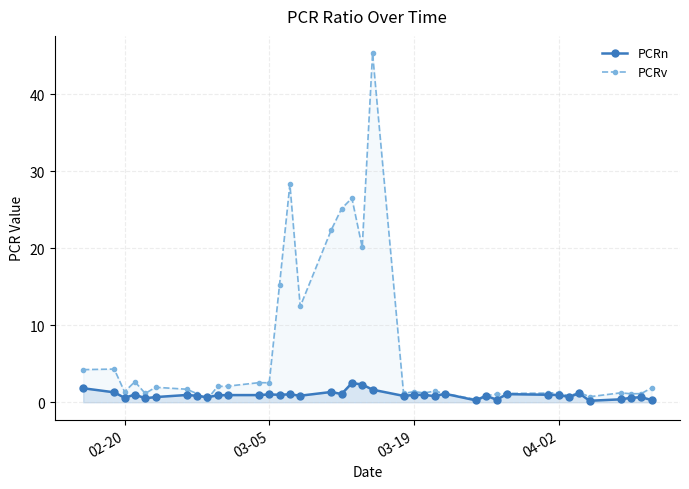

Which series has the widest spread of values?

PCRv